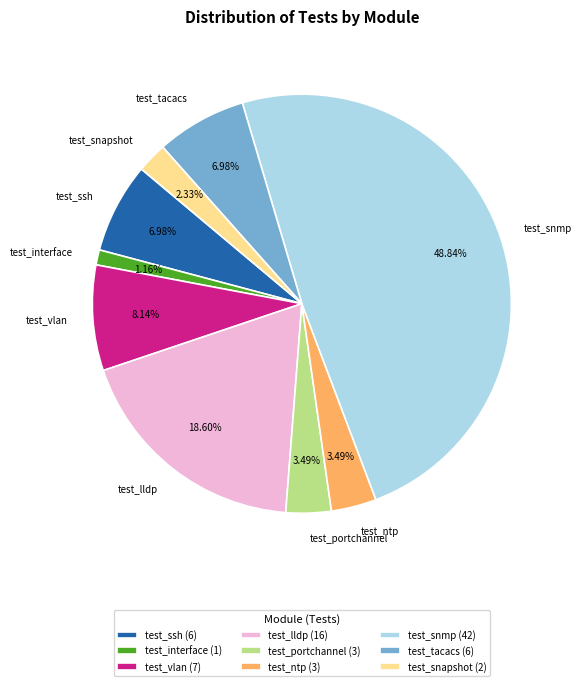

Is there a majority slice in this chart?

No